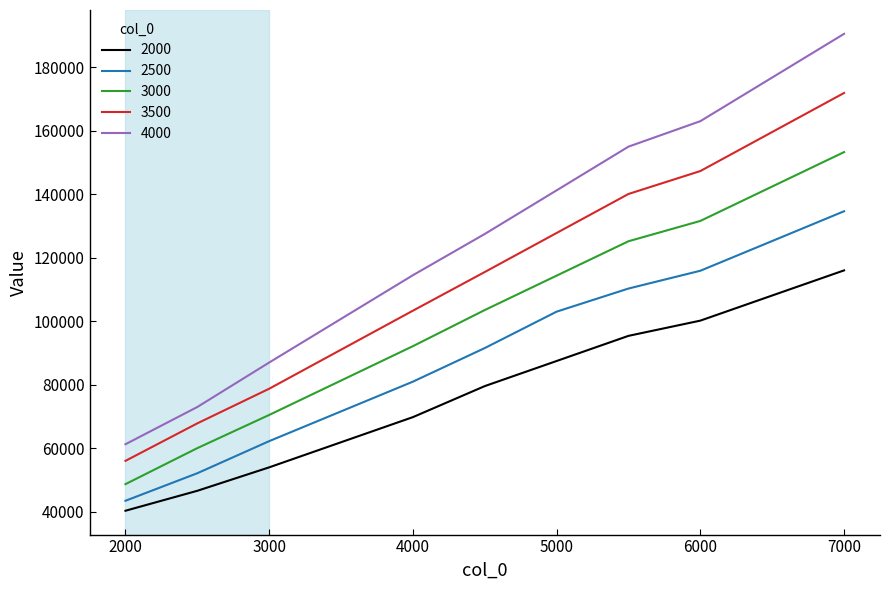

Which series has the largest total across all categories?

4000